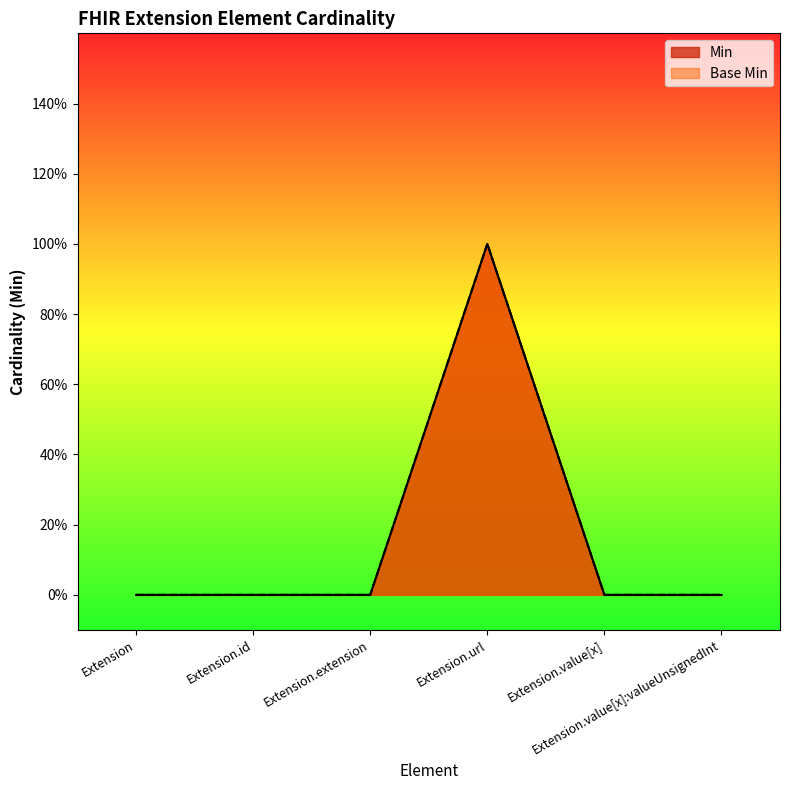

How many positive values does the Min series have?

1